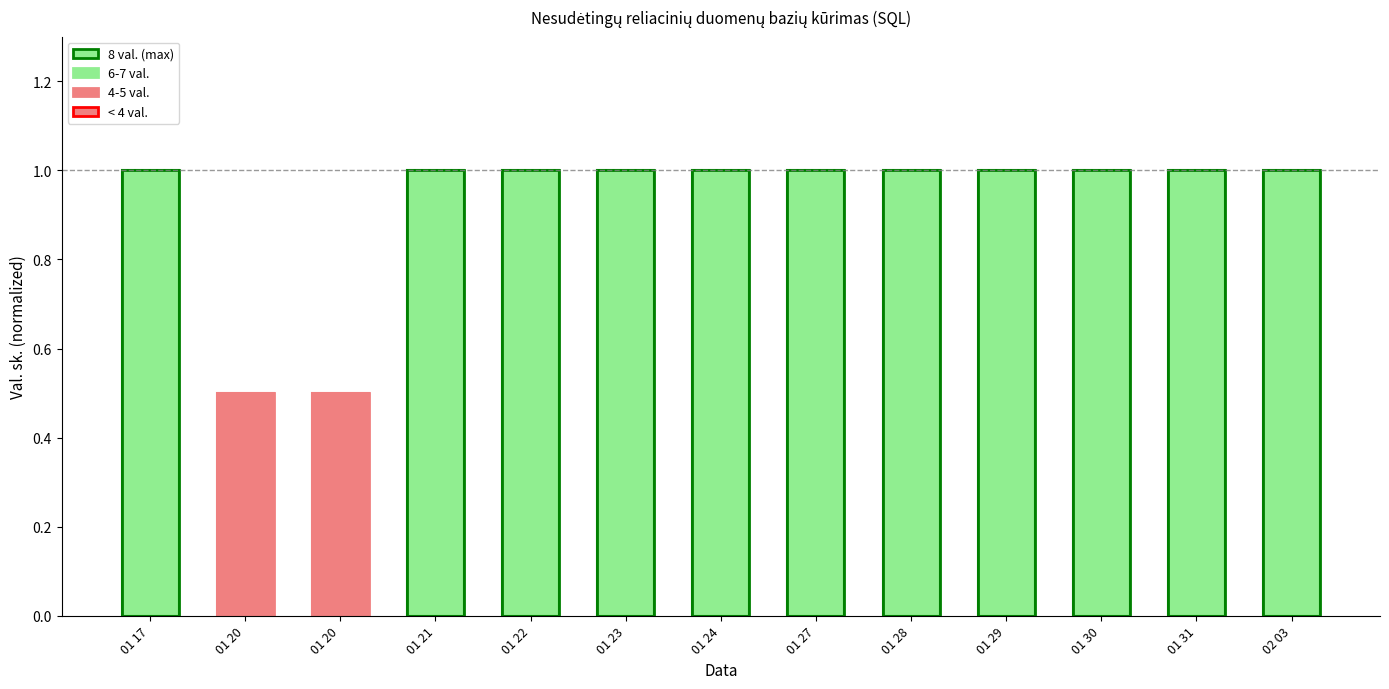

List the labels in order of value, largest first.

01 17, 01 21, 01 22, 01 23, 01 24, 01 27, 01 28, 01 29, 01 30, 01 31, 02 03, 01 20, 01 20